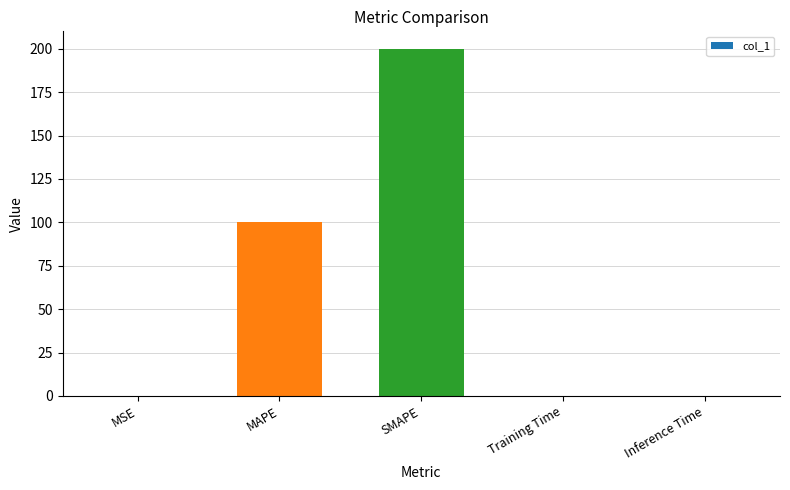

What is the average value?

60.1